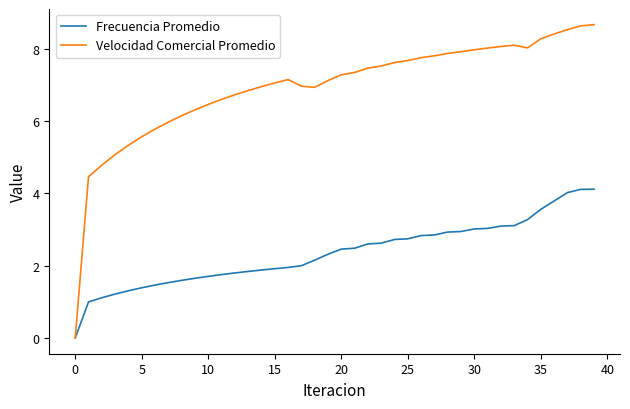

Rank the series by their average value, from highest to lowest.

Velocidad Comercial Promedio, Frecuencia Promedio